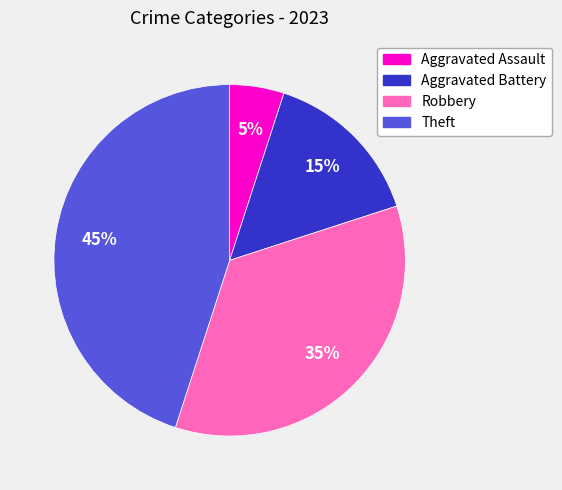

Do Aggravated Battery and Aggravated Assault together represent more than half of the pie?

No